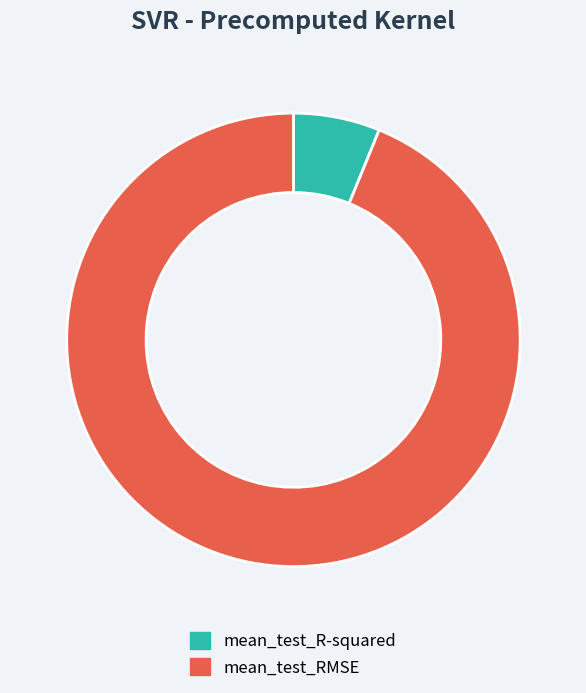

Combined, do mean_test_R-squared and mean_test_RMSE account for over 50%?

Yes